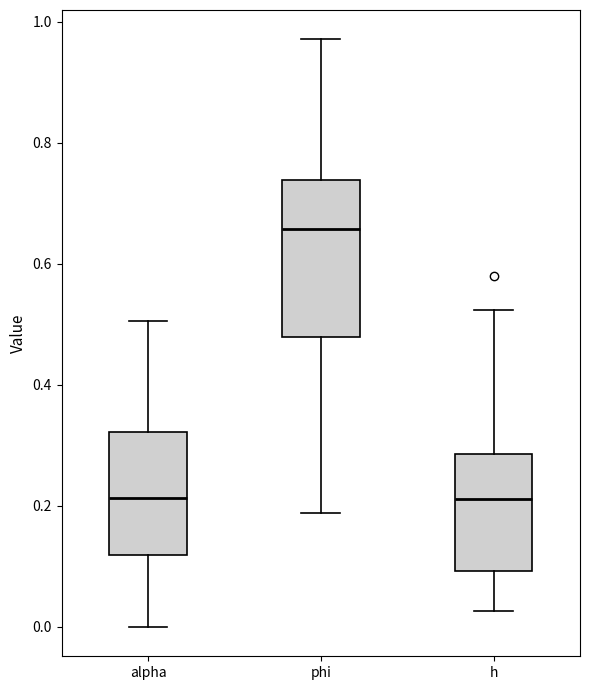

Reading left to right, transcribe this box plot: for each box, give where its median line is, the range the box spans, and where its two whiskers end, as read against the y-axis. The values are not printed on the chart, so give them approximately, as read against the axis.

alpha: median 0.22, box 0.12 to 0.32, whiskers 0.00 to 0.50
phi: median 0.66, box 0.48 to 0.74, whiskers 0.18 to 0.98
h: median 0.22, box 0.10 to 0.28, whiskers 0.02 to 0.52